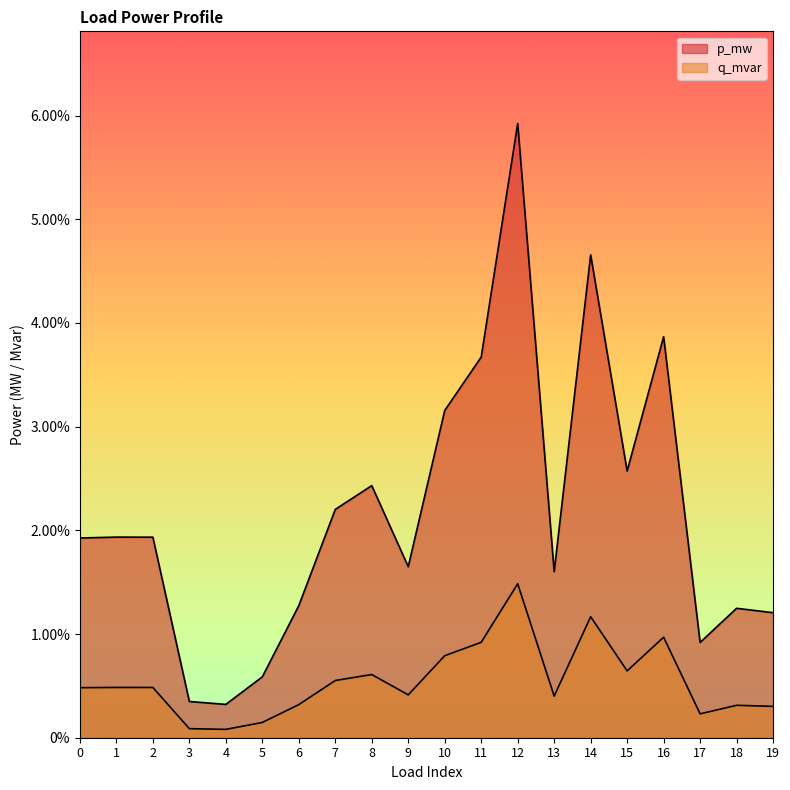

Rank the series by their average value, from highest to lowest.

p_mw, q_mvar